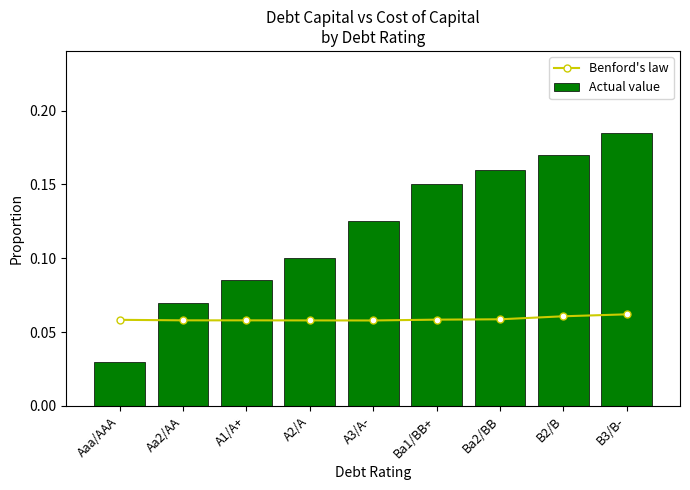

What is the label of the 5th bar from the left?

A3/A-